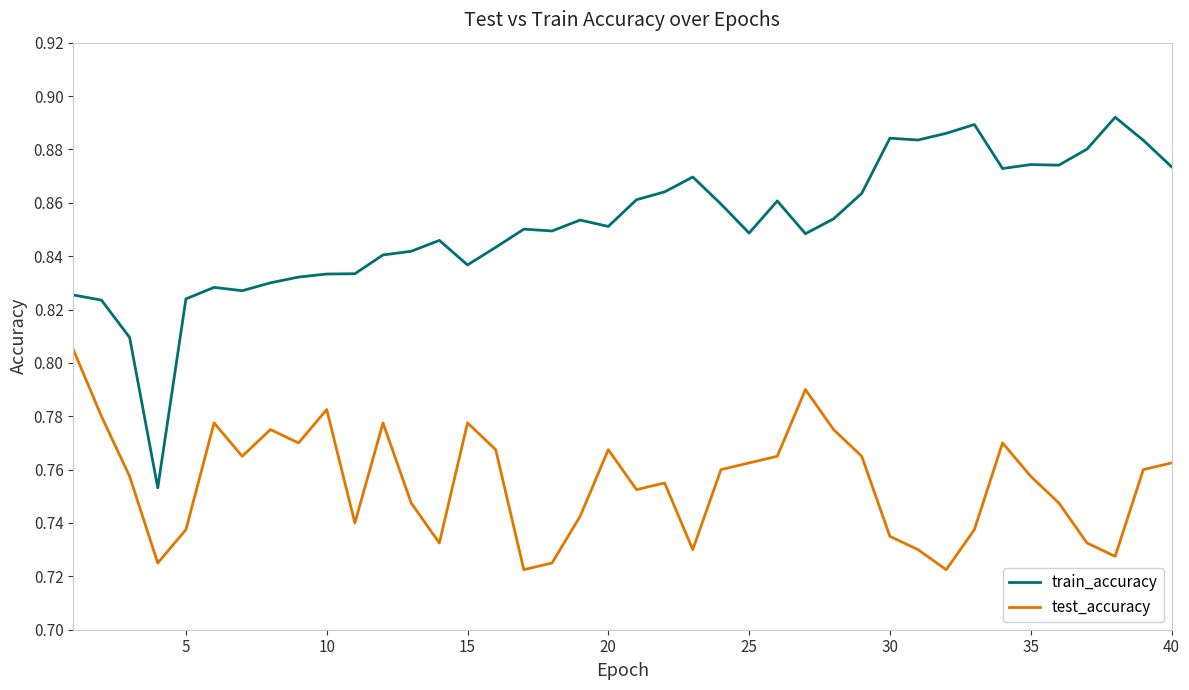

What is the sum of all test_accuracy values?

30.2